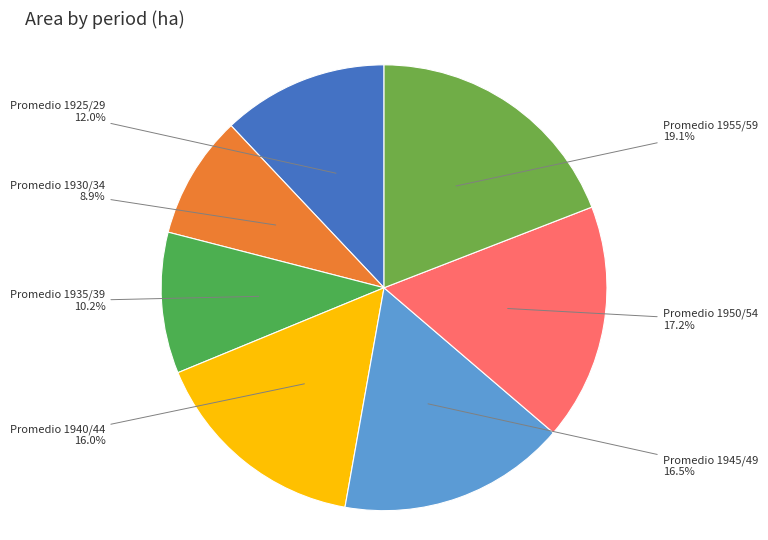

The Promedio 1930/34 slice represents 9% of the pie. True or false?

True